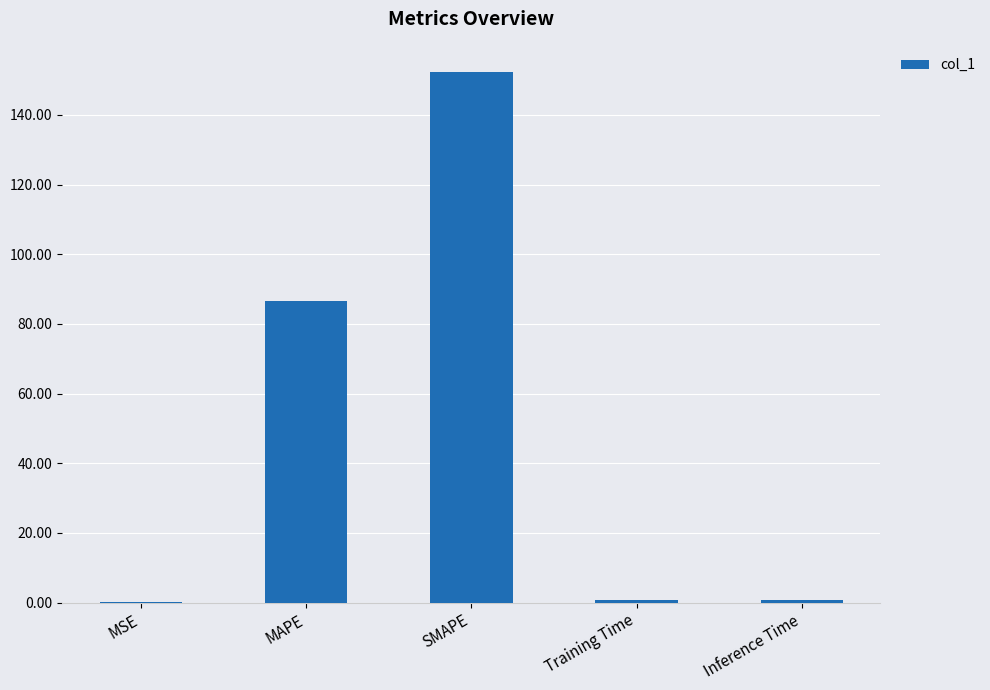

Which label corresponds to the largest value in the chart?

SMAPE